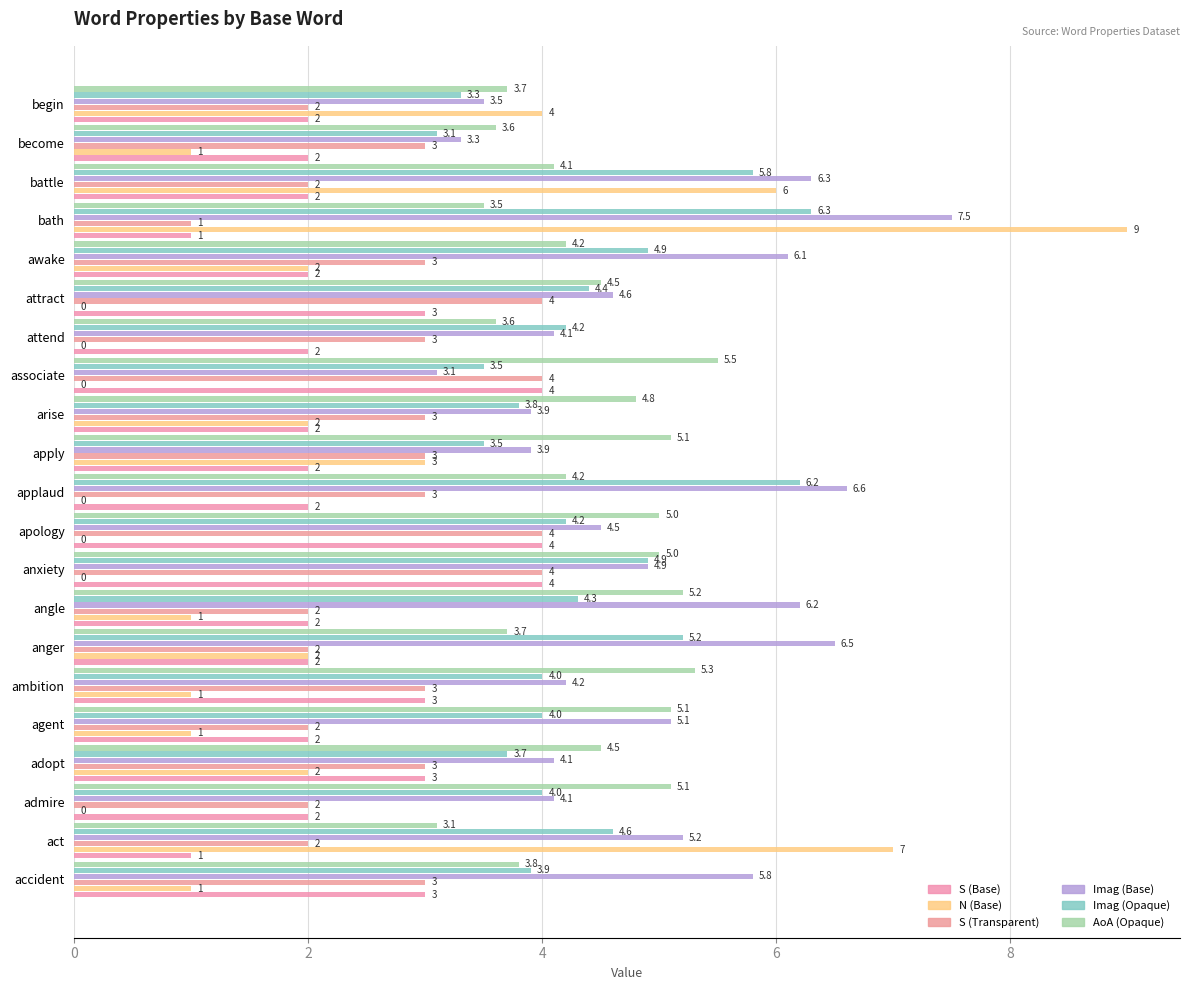

How many distinct data groups are displayed?

6